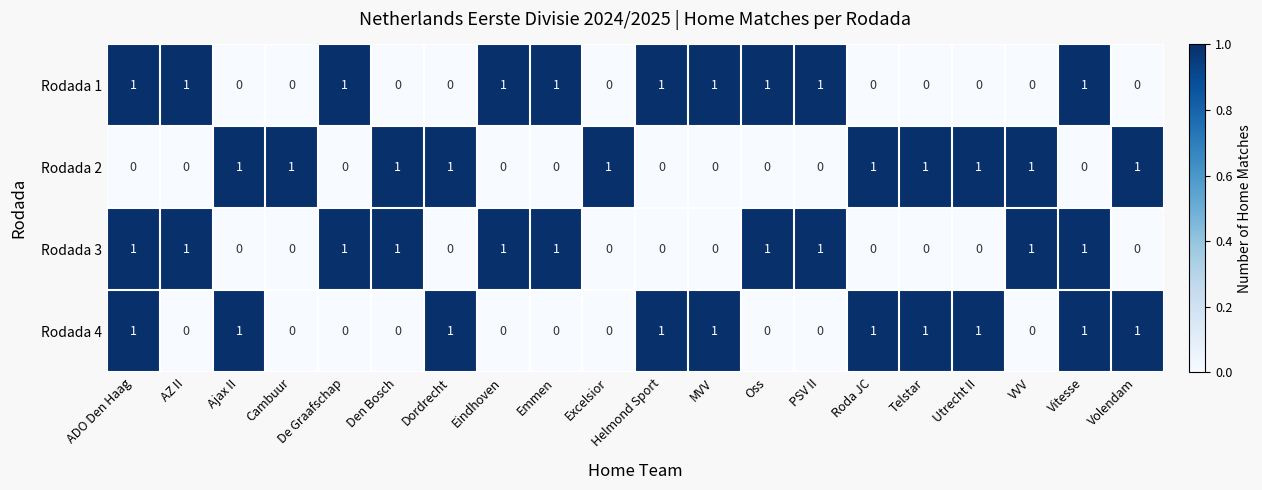

What is the sum of all Rodada 3 values?

10